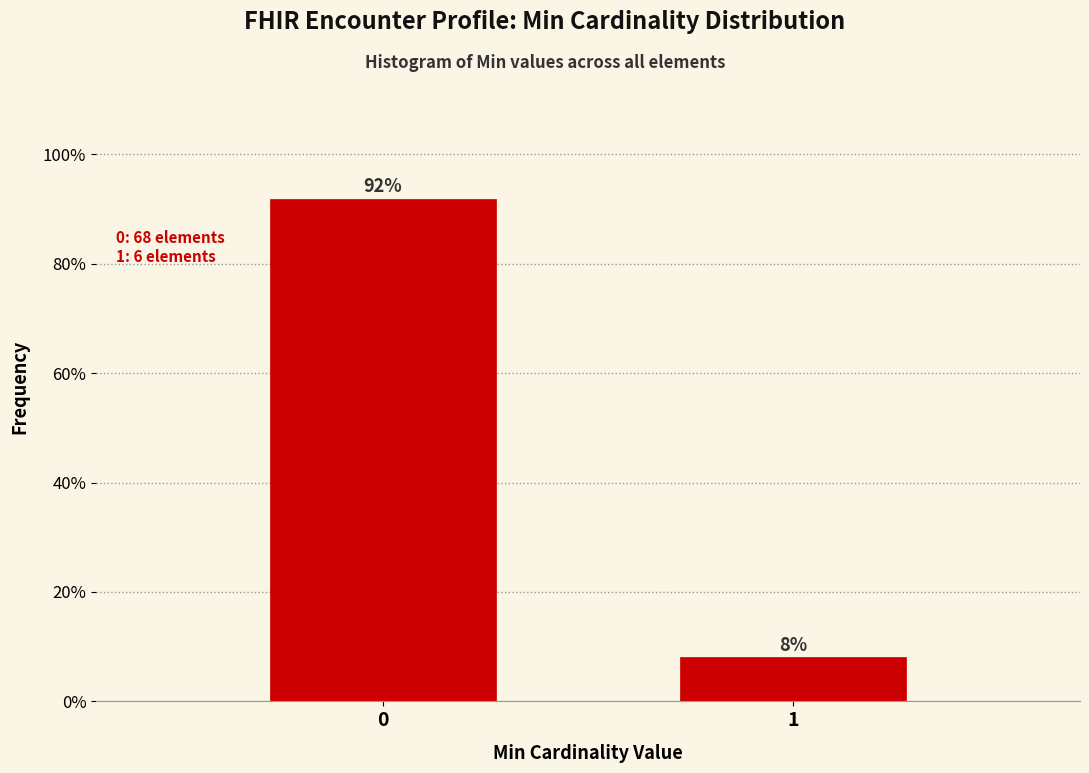

What value does the data have at 1?

8.1